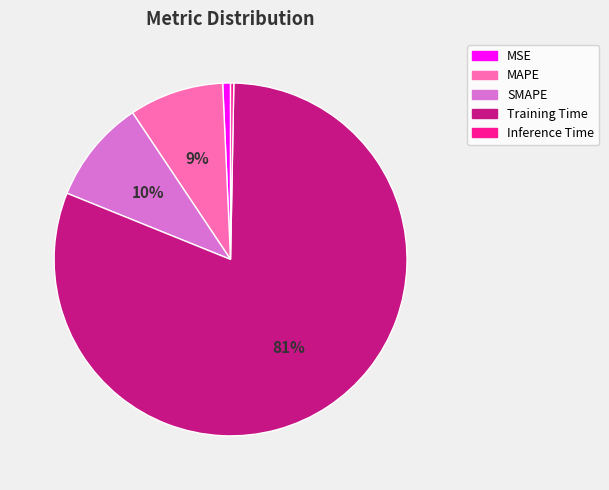

True or false: Training Time accounts for 89% of the total.

False